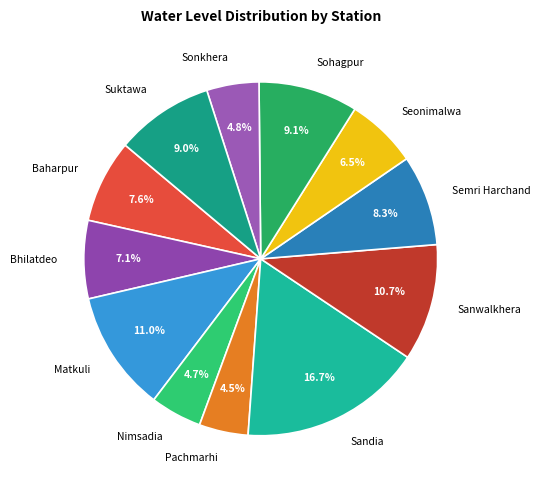

Is it true that Pachmarhi is 11% of the pie?

False